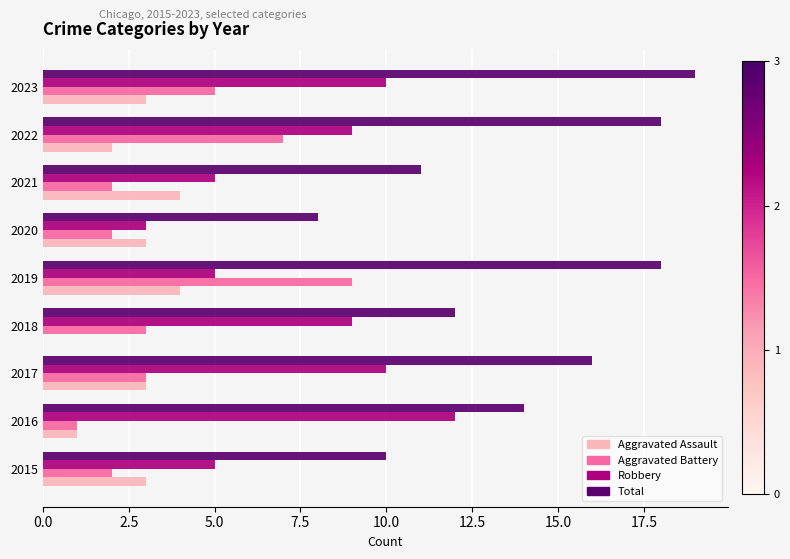

Which label corresponds to the largest value in the chart?

2023